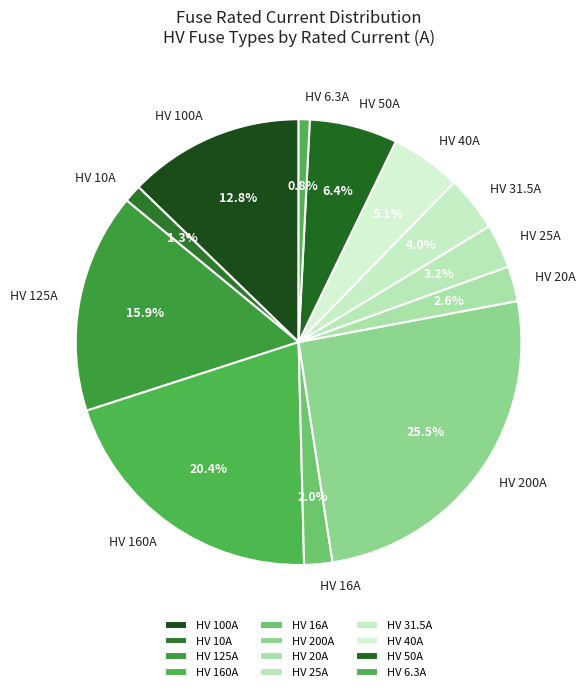

The HV 50A slice represents 1% of the pie. True or false?

False